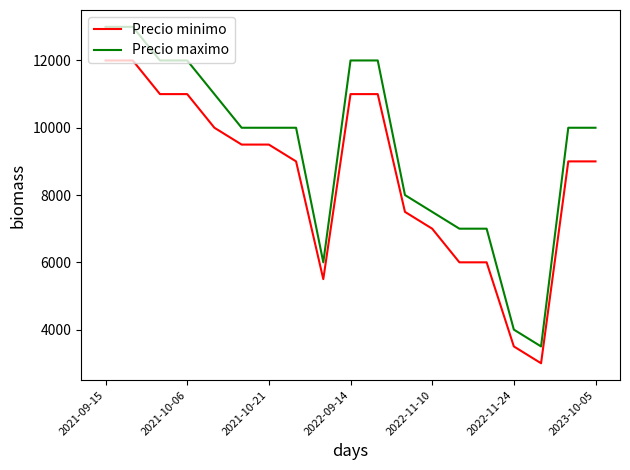

What is the difference between the maximum and minimum values in the Precio minimo series?

9000